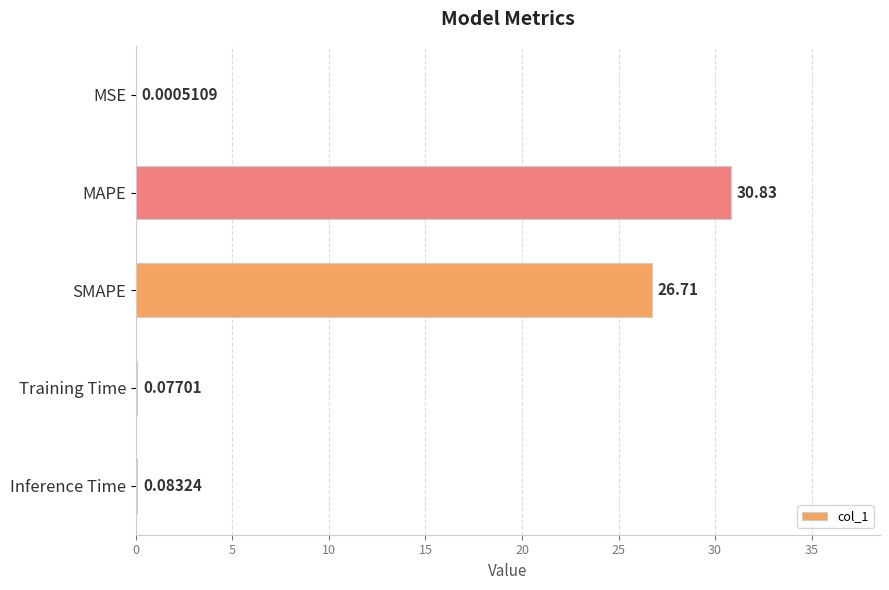

Are the bars horizontal?

Yes